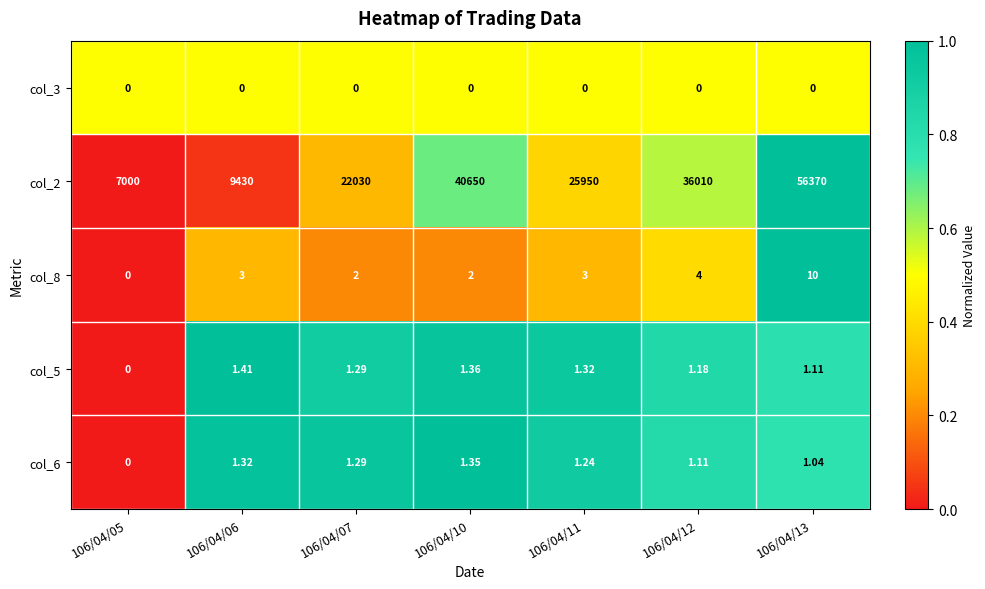

How many categories are shown in the chart?

7